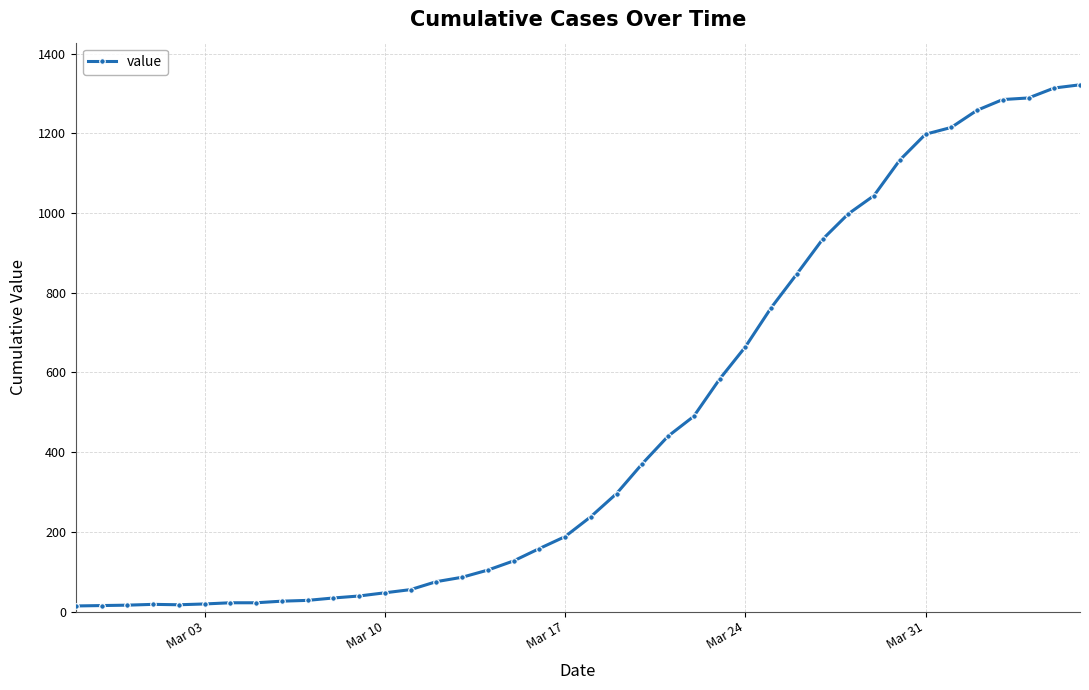

What is the greatest value displayed?

1322